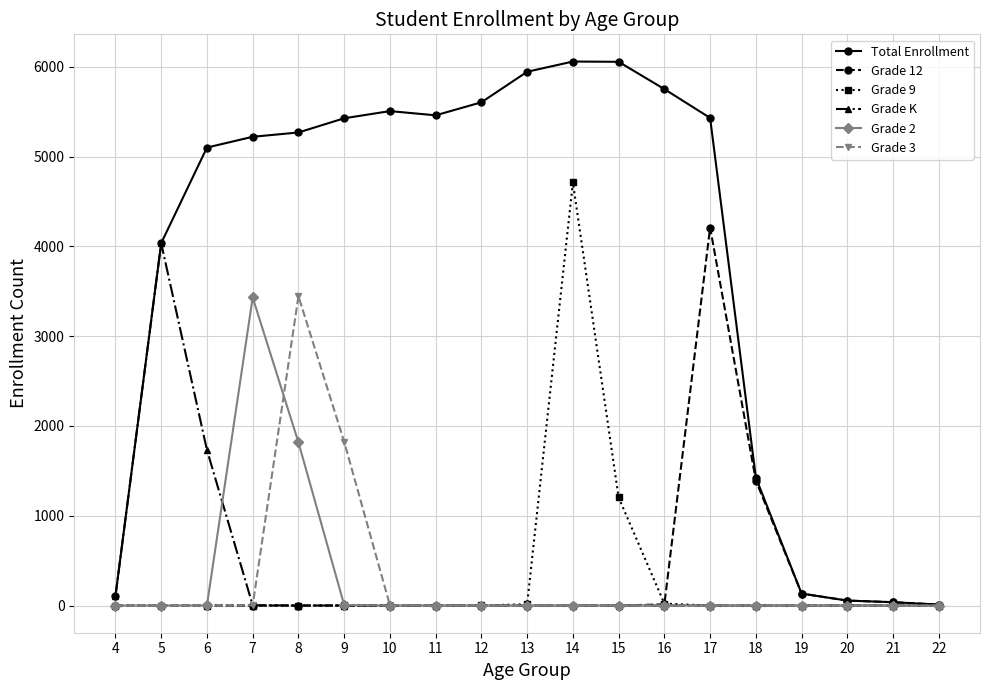

What is the average value of the Grade 12 series?

308